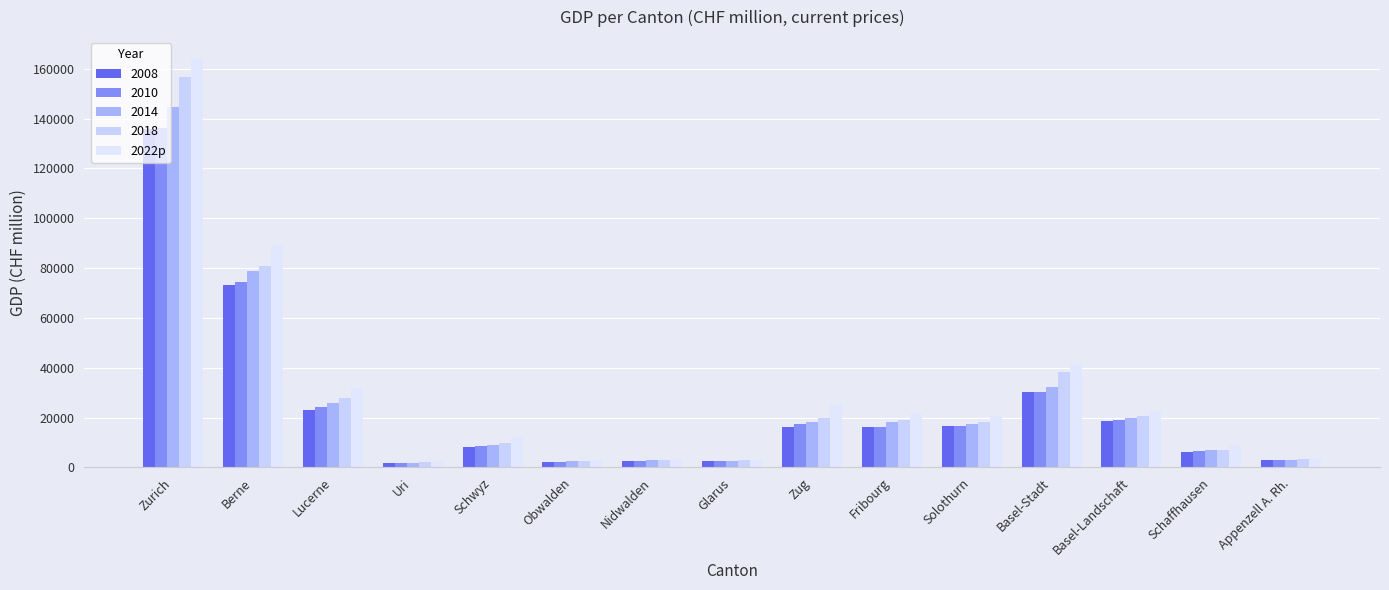

Which label corresponds to the smallest value in the chart?

Uri